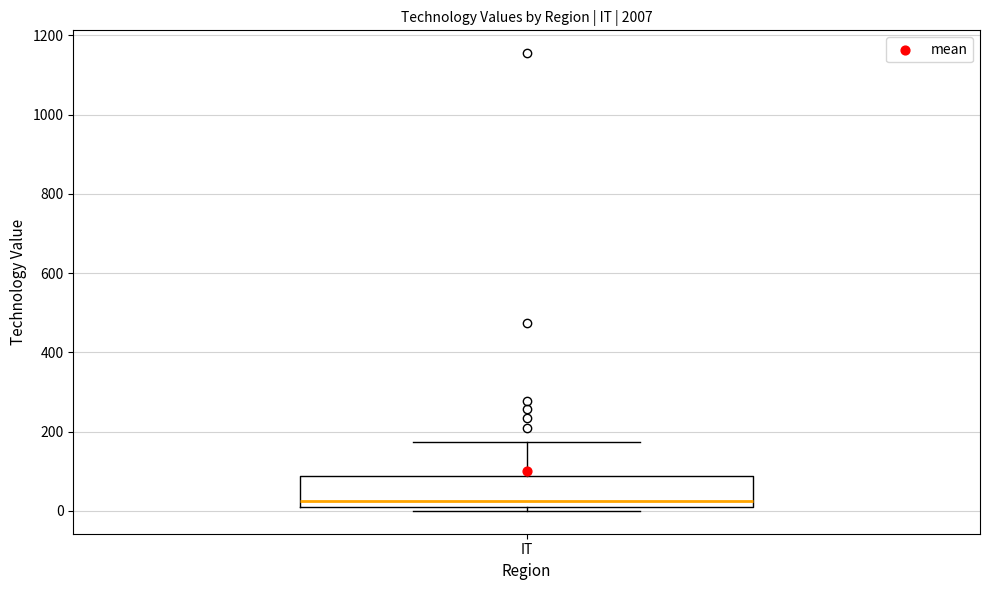

Where does the upper whisker of the box for IT end on the y-axis? The values are not printed on the chart, so give them approximately, as read against the axis.

180